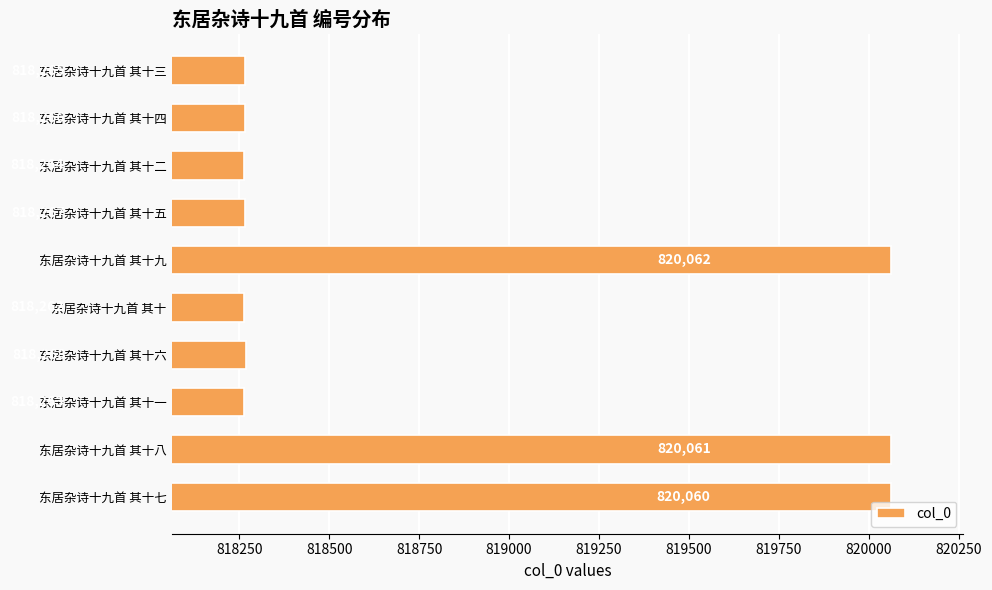

Does the chart contain any negative values?

No